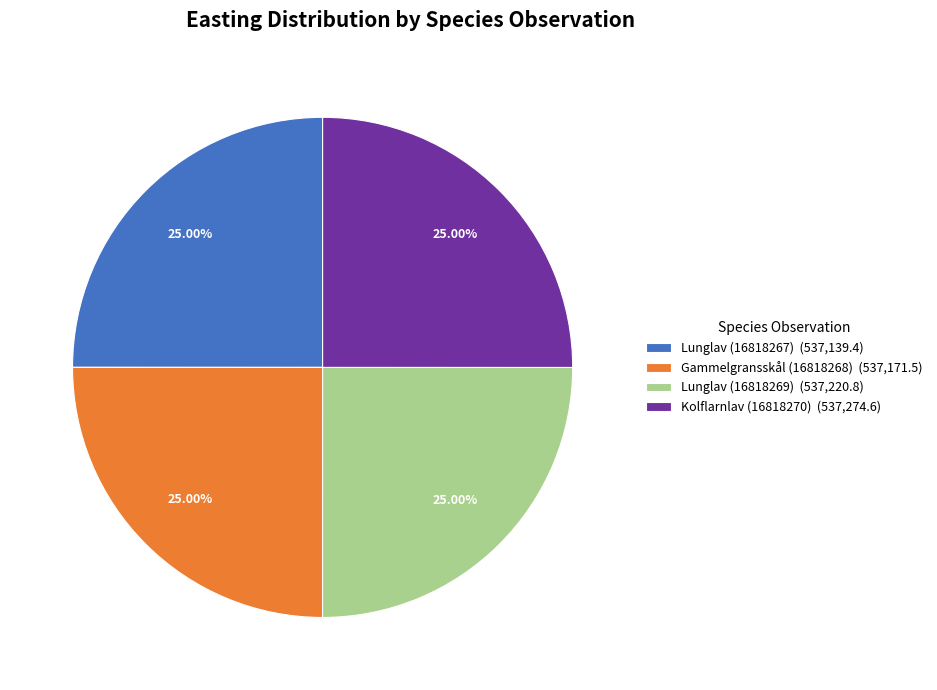

What is the total percentage of Kolflarnlav (16818270) and Gammelgransskål (16818268)?

50.0%